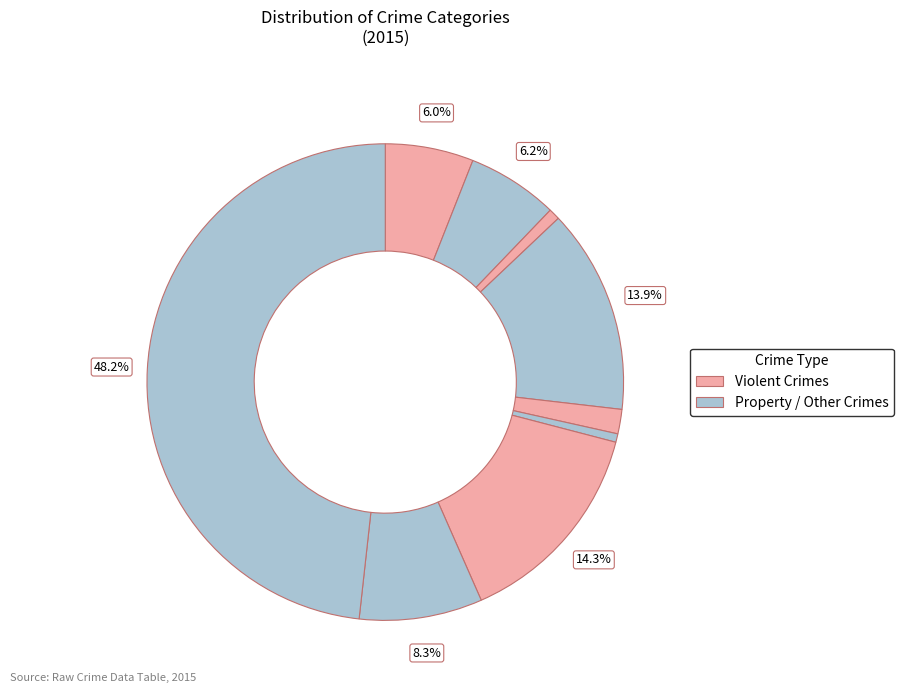

Is there a majority slice in this chart?

No